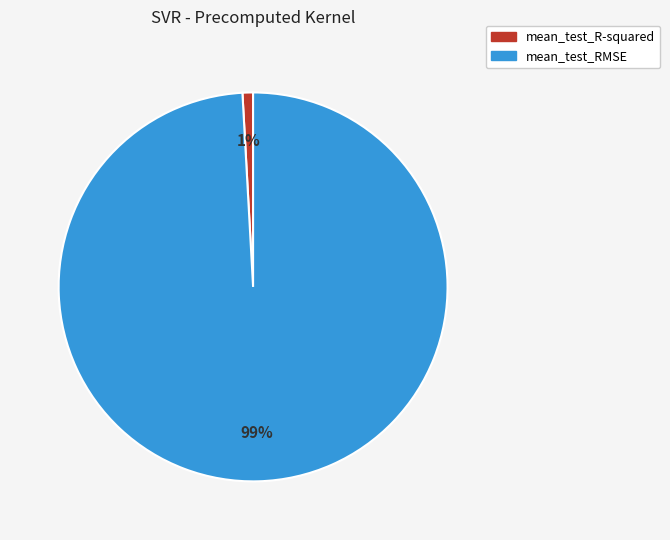

What is the smallest slice in the pie chart?

mean_test_R-squared